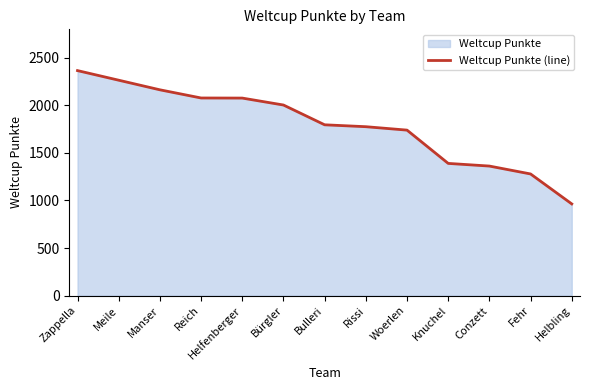

The value at Meile is 2265. True or false?

True